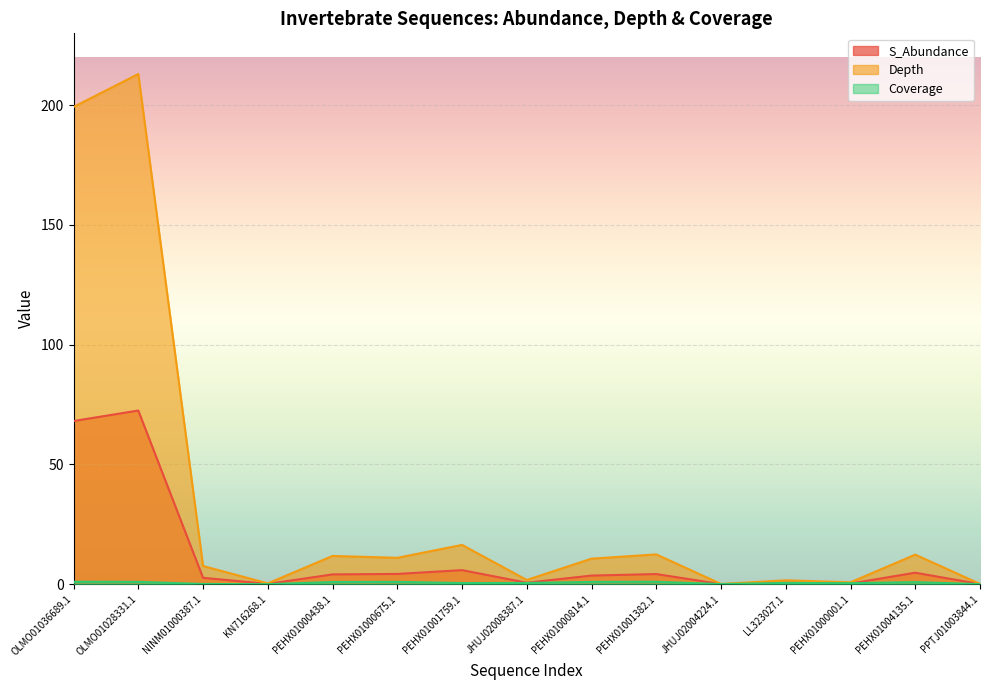

What is the difference between the Depth values at KN716268.1 and OLMO01028331.1?

212.7